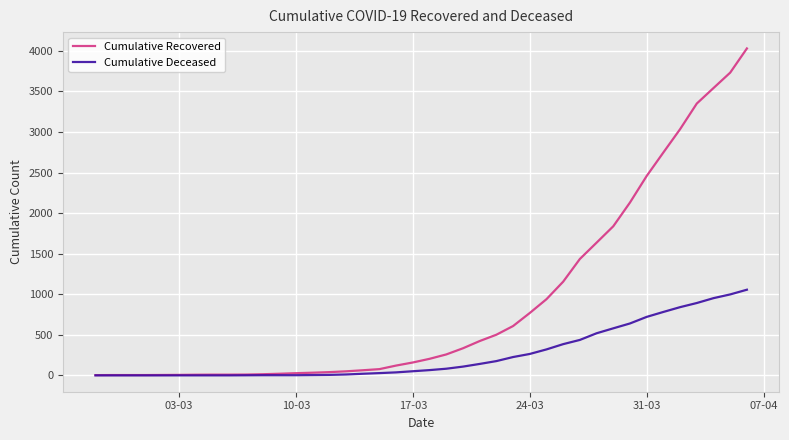

Rank the series by their maximum value, from highest to lowest.

Cumulative Recovered, Cumulative Deceased